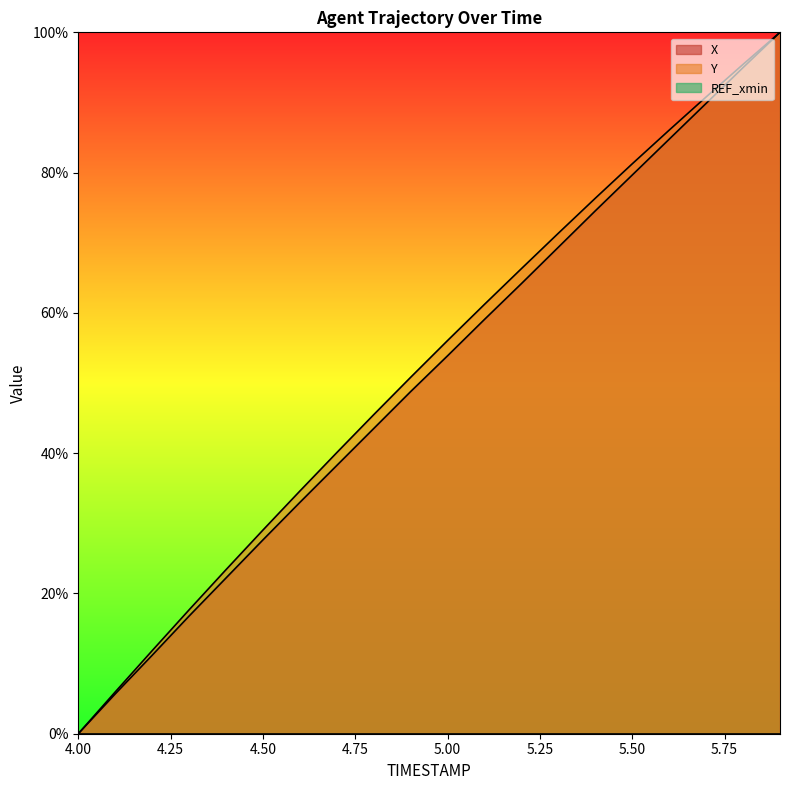

Which category has the lowest value across all series?

4.0